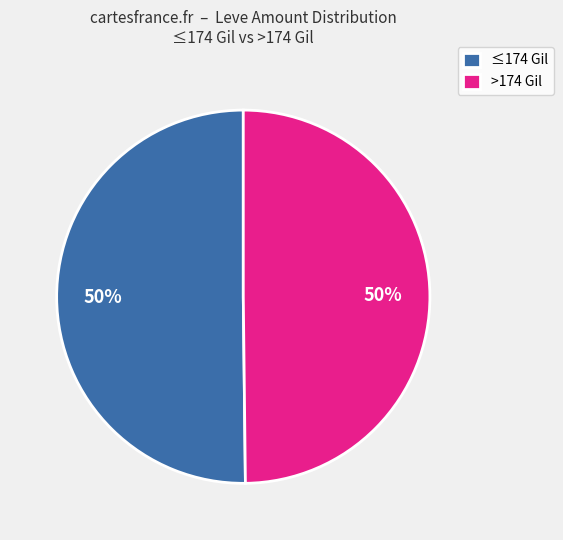

To the nearest percent, what is the combined percentage of >174 Gil and ≤174 Gil?

100%